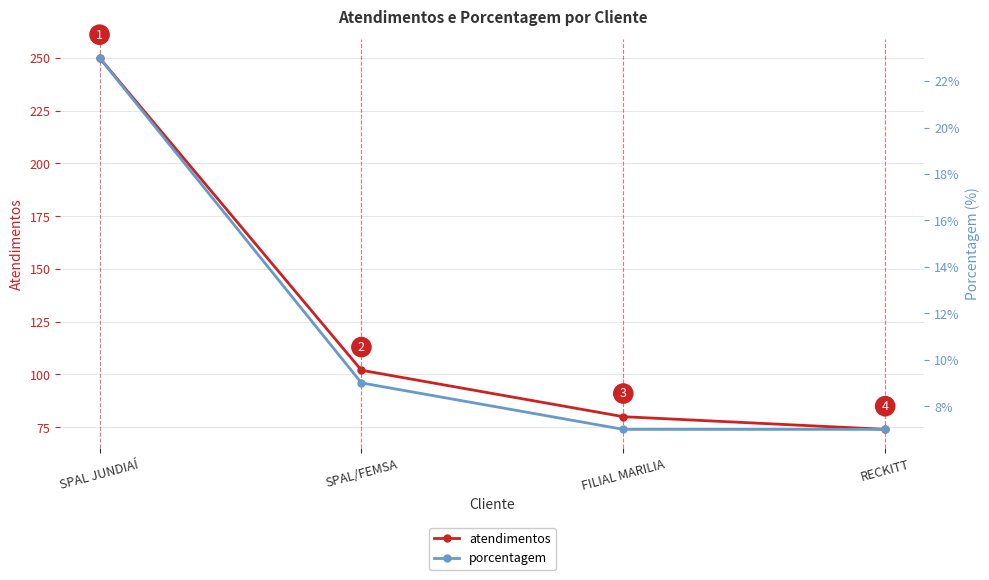

At which label is atendimentos closest to 162?

SPAL/FEMSA